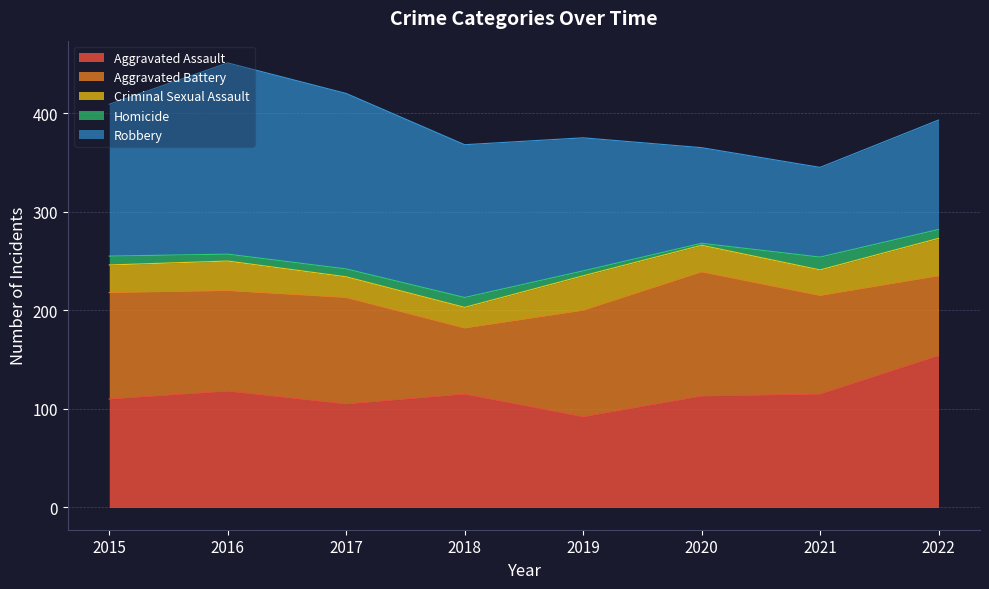

Reading left to right, what are all the values shown in this chart?

Aggravated Assault: 110	118	105	115	92	113	115	154
Aggravated Battery: 108	102	108	67	108	126	100	81
Criminal Sexual Assault: 28	30	21	21	35	27	26	38
Homicide: 9	7	8	10	5	2	13	9
Robbery: 154	194	178	155	135	97	91	111